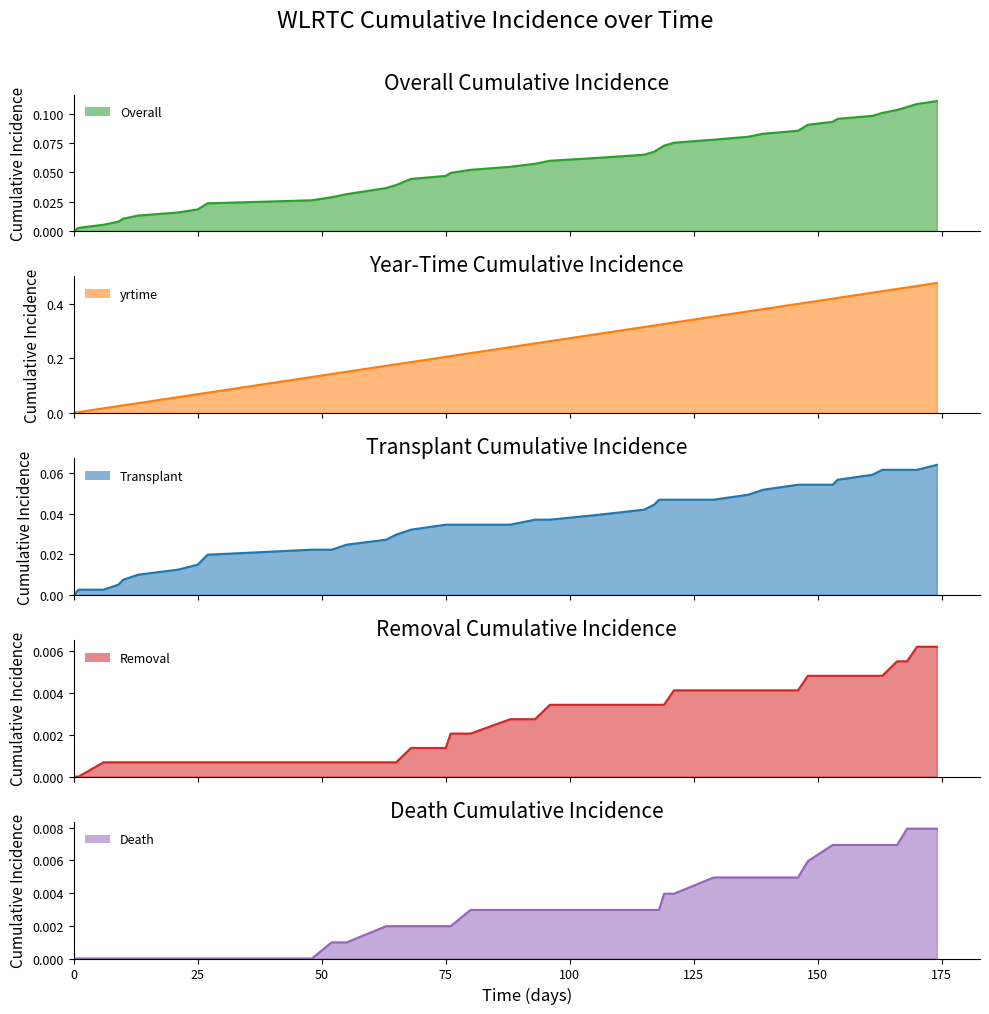

What is the value of the yrtime line point at the 17th from the left?

0.2